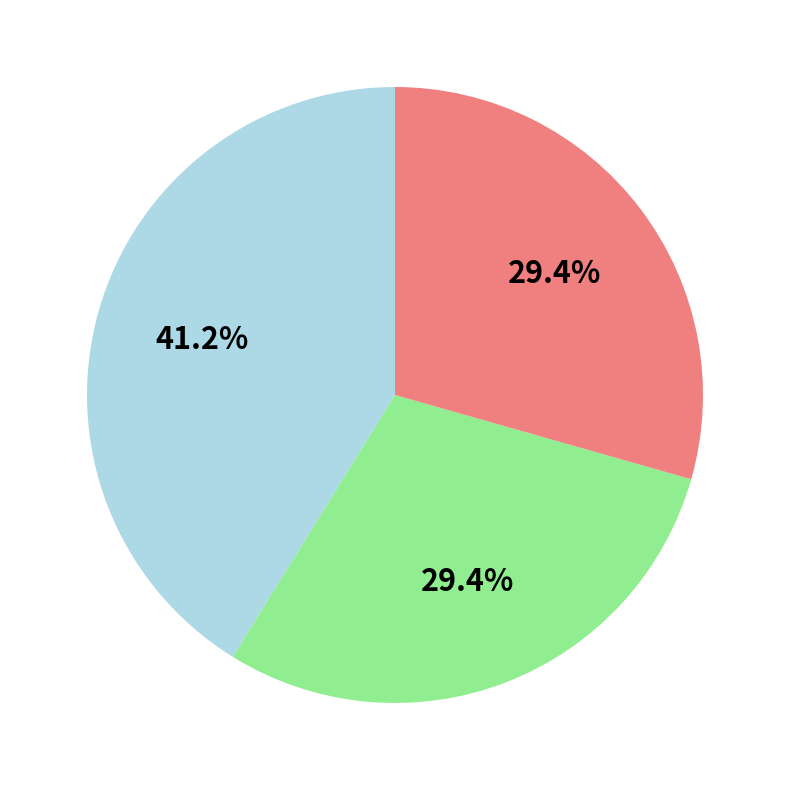

How many slices are in this pie chart?

3